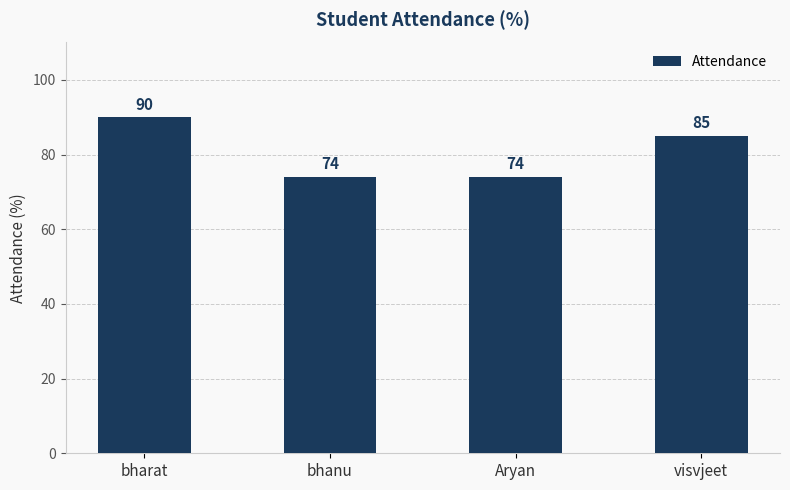

What is the change in value from bharat to Aryan?

-16